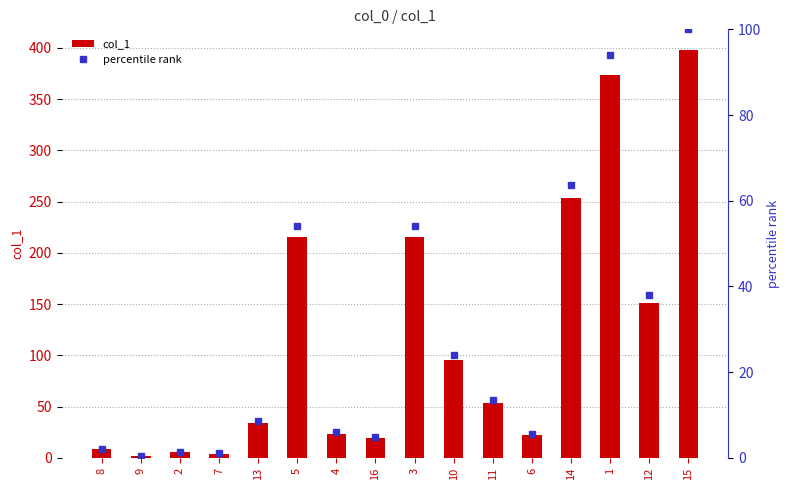

List the labels in order of col_1 value, largest first.

15, 1, 14, 5, 3, 12, 10, 11, 13, 4, 6, 16, 8, 2, 7, 9